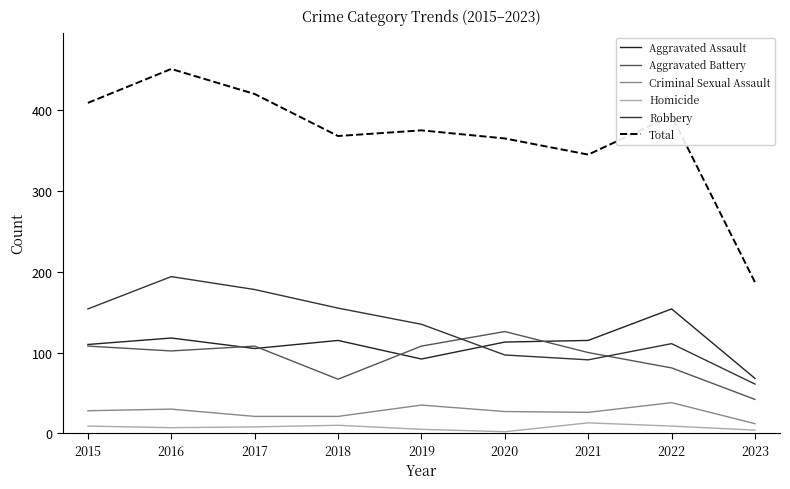

The value of Total at 2023 is 187. True or false?

True